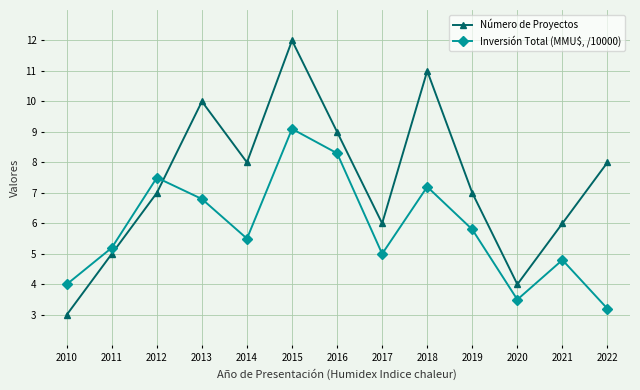

What is the sum of all Número de Proyectos values?

96.0